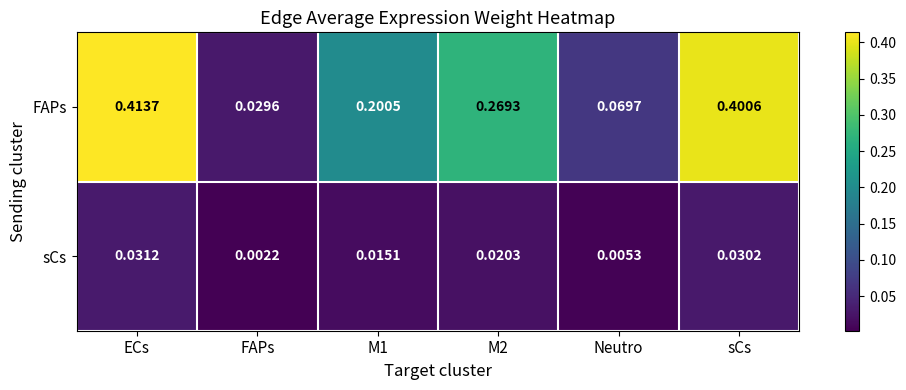

Which series changed the most between M1 and sCs?

FAPs